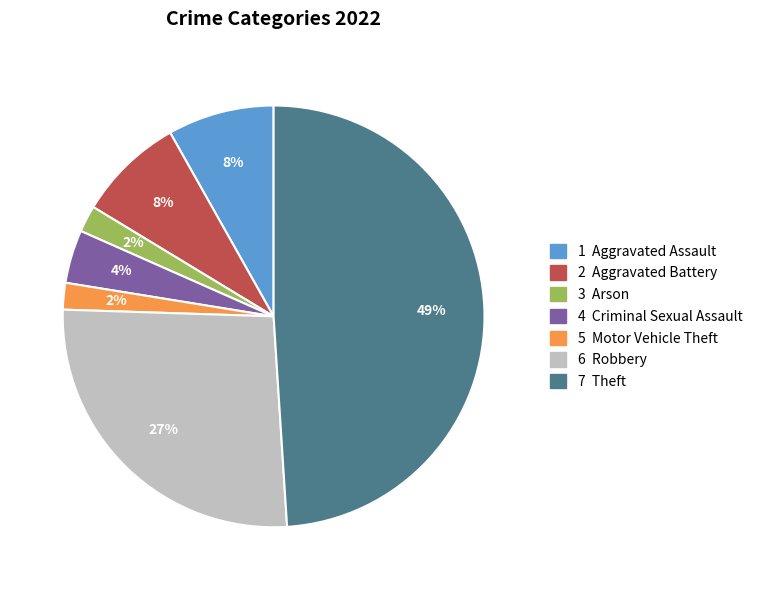

To the nearest percent, what is the average slice percentage?

14%